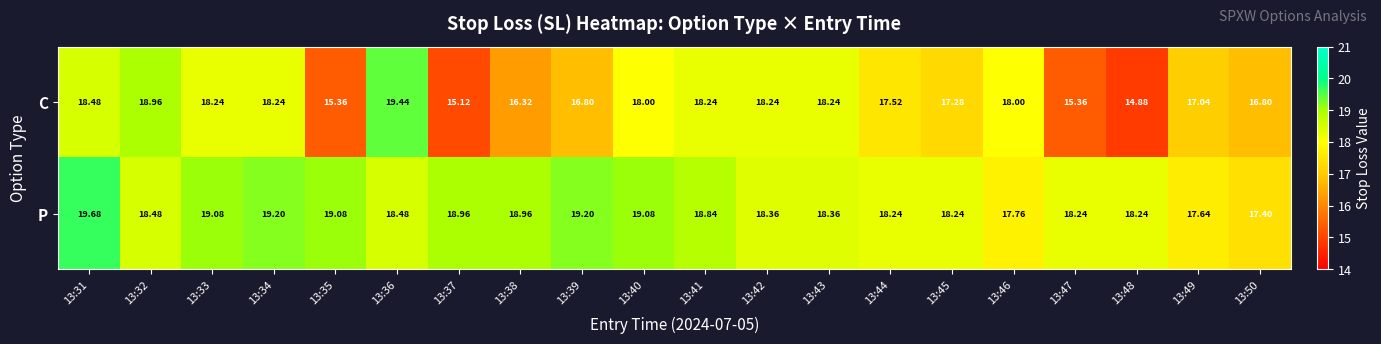

How many data points does each series have?

20